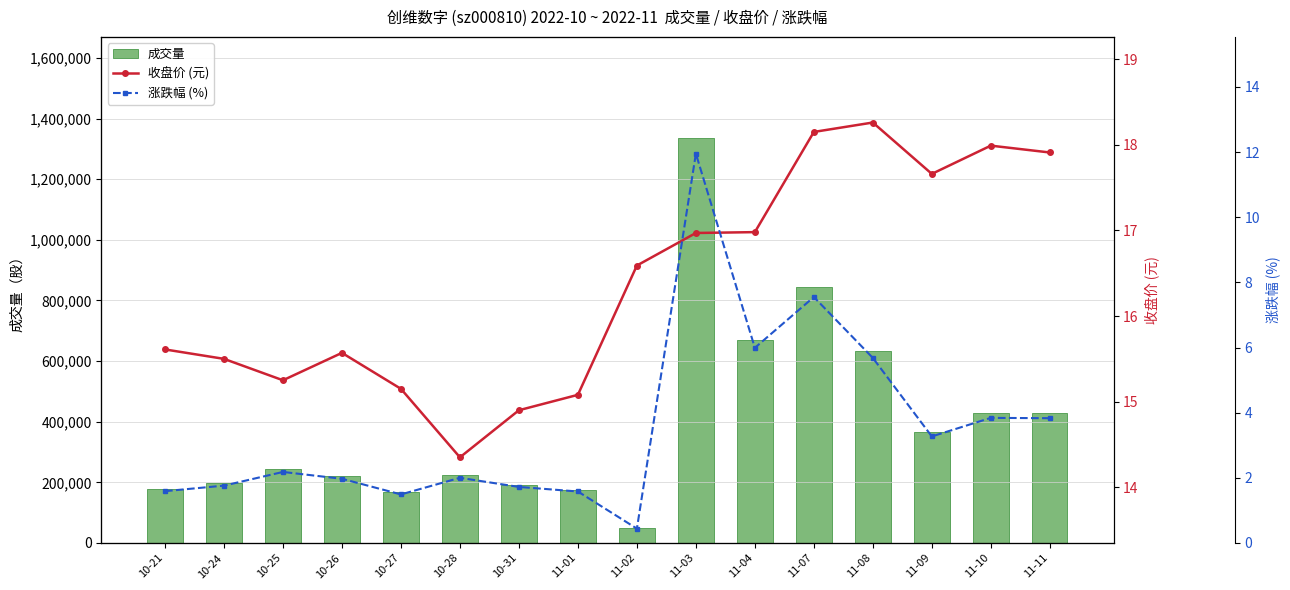

What is the minimum value for volume?

49433.0